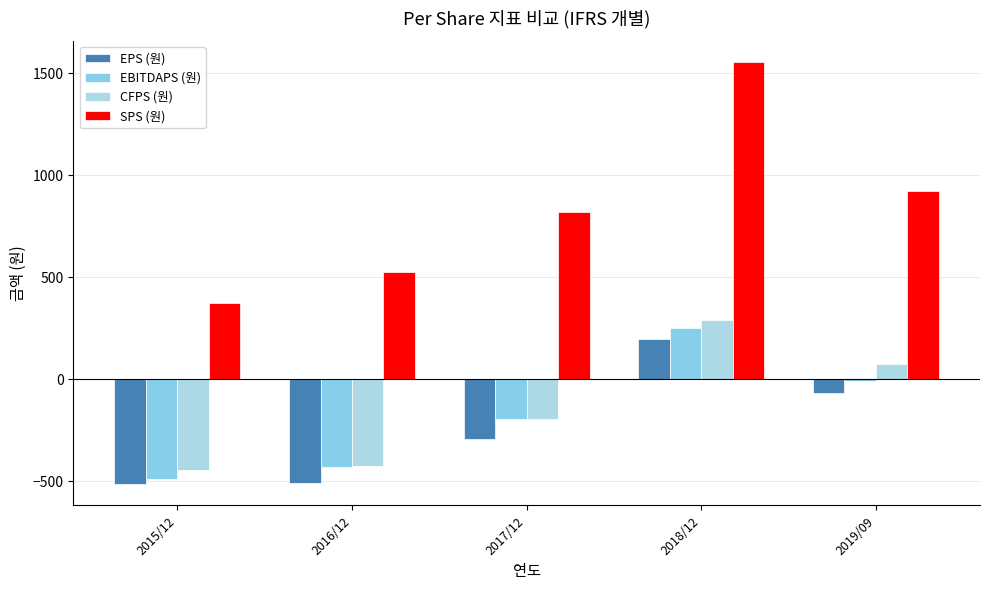

How many groups of bars are there?

5